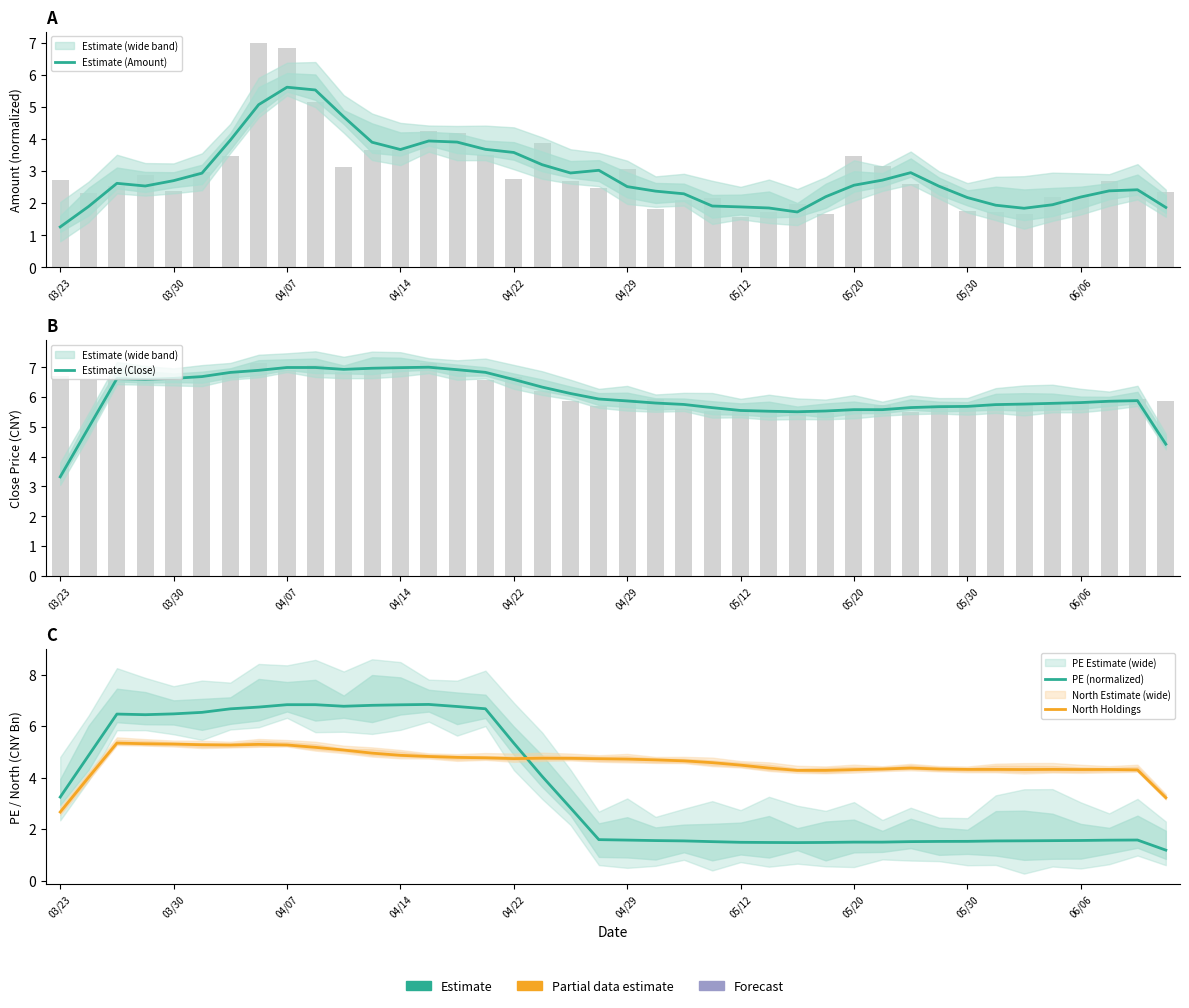

Reading left to right, transcribe all the data shown in this chart.

Estimate (Amount): 1.3	1.9	2.6	2.5	2.7	2.9	4.0	5.1	5.6	5.5	4.7	3.9	3.7	3.9	3.9	3.7	3.6	3.2	2.9	3.0	2.5	2.4	2.3	1.9	1.9	1.9	1.7	2.2	2.6	2.7	3.0	2.5	2.2	1.9	1.8	2.0	2.2	2.4	2.4	1.9
Estimate (Close): 3.3	5.0	6.6	6.6	6.6	6.7	6.8	6.9	7.0	7.0	6.9	7.0	7.0	7.0	6.9	6.8	6.6	6.3	6.1	5.9	5.9	5.8	5.8	5.6	5.5	5.5	5.5	5.5	5.6	5.6	5.6	5.7	5.7	5.7	5.8	5.8	5.8	5.9	5.9	4.4
PE (normalized): 3.2	4.9	6.5	6.4	6.5	6.5	6.7	6.7	6.8	6.8	6.8	6.8	6.8	6.8	6.8	6.7	5.3	4.1	2.8	1.6	1.6	1.6	1.5	1.5	1.5	1.5	1.5	1.5	1.5	1.5	1.5	1.5	1.5	1.5	1.5	1.6	1.6	1.6	1.6	1.2
North Holdings: 2.7	4.0	5.3	5.3	5.3	5.3	5.3	5.3	5.3	5.2	5.1	5.0	4.9	4.8	4.8	4.8	4.7	4.8	4.8	4.7	4.7	4.7	4.7	4.6	4.5	4.4	4.3	4.3	4.3	4.3	4.4	4.3	4.3	4.3	4.3	4.3	4.3	4.3	4.3	3.2